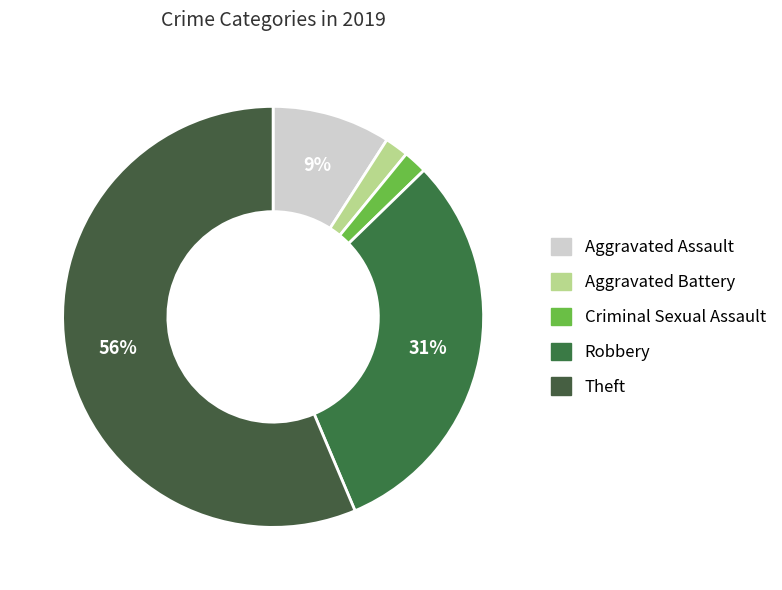

Count the number of slices in the pie.

5